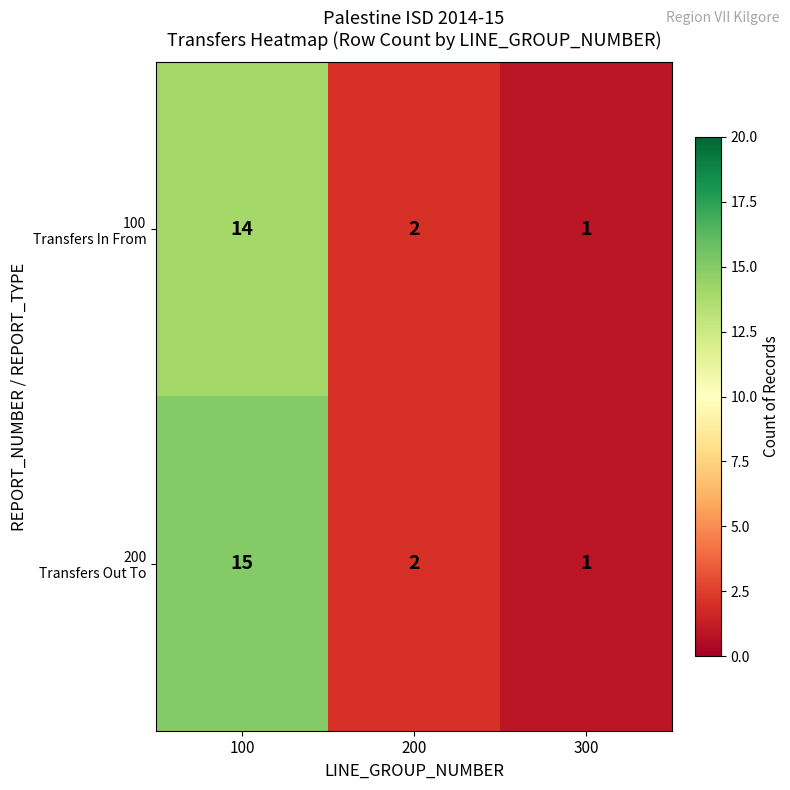

At which category does the chart reach its peak across all series?

100